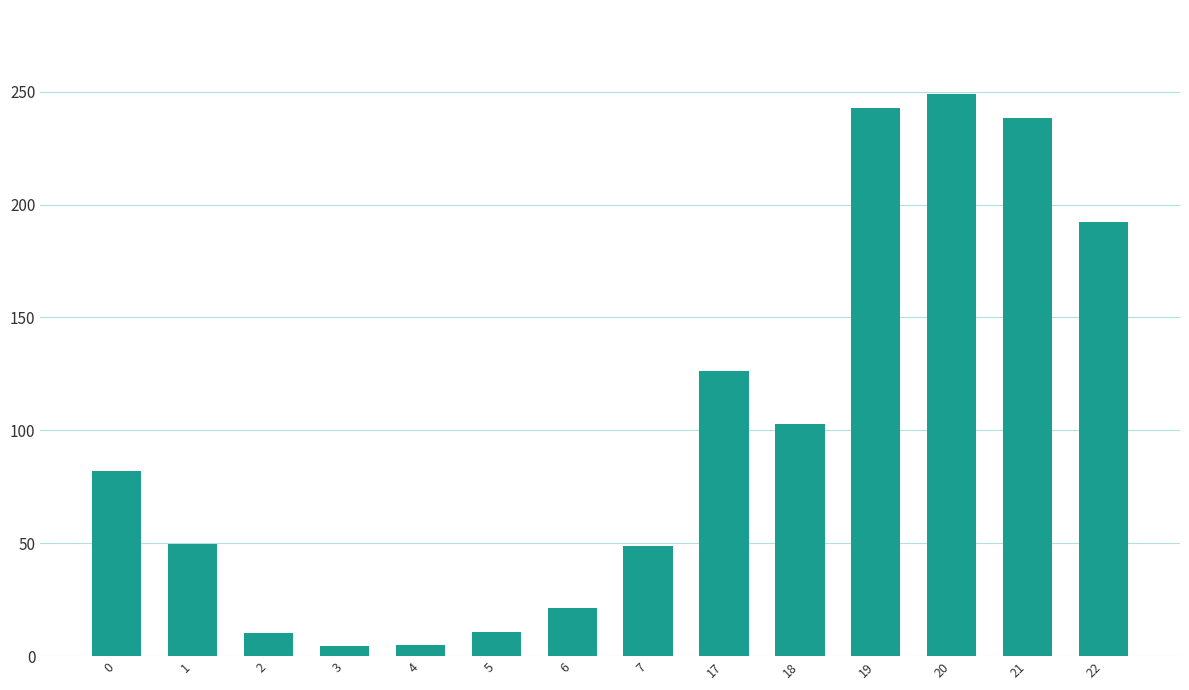

Is it true that the value at 22 is 192.3?

True